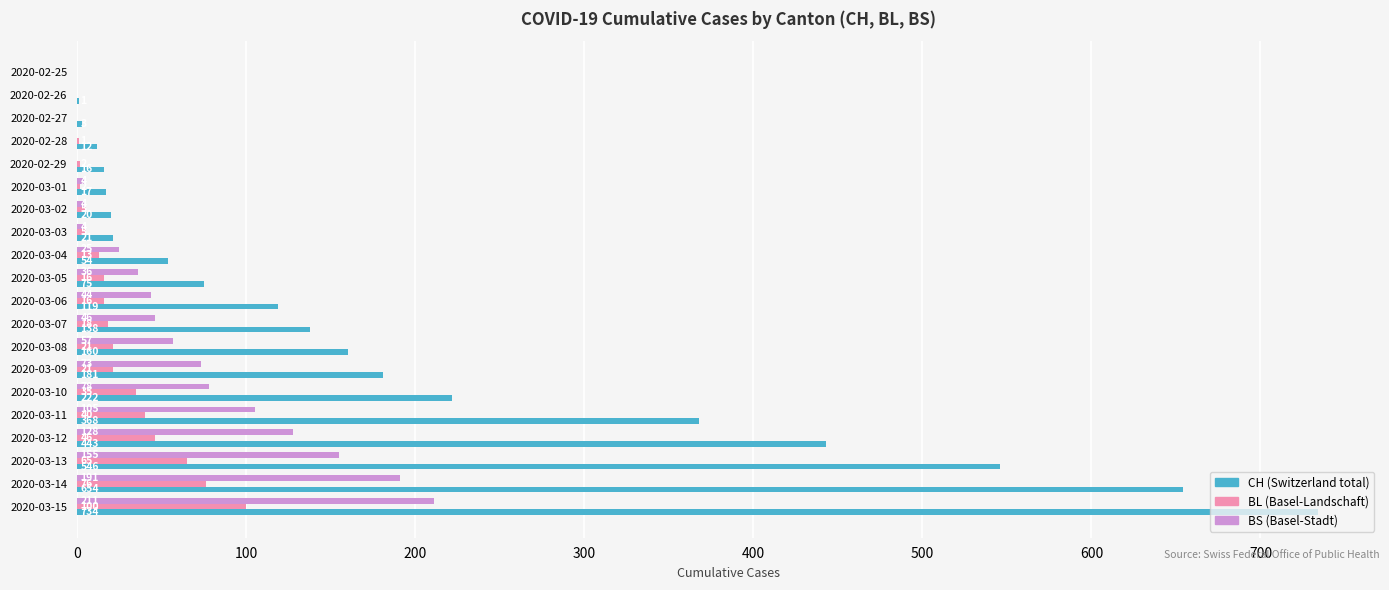

What is the maximum value shown in the chart?

734